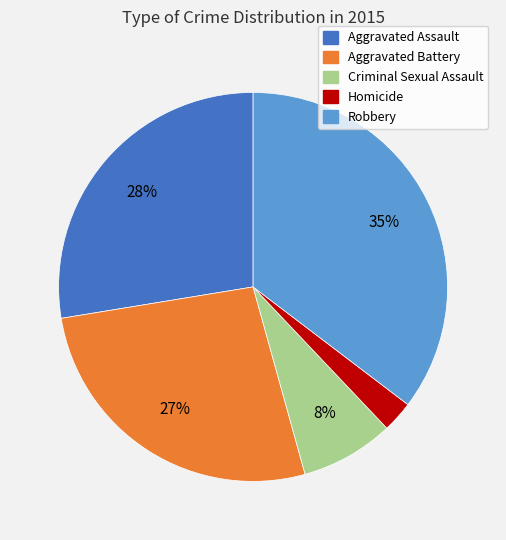

What percentage is the Robbery slice, to the nearest percent?

35%